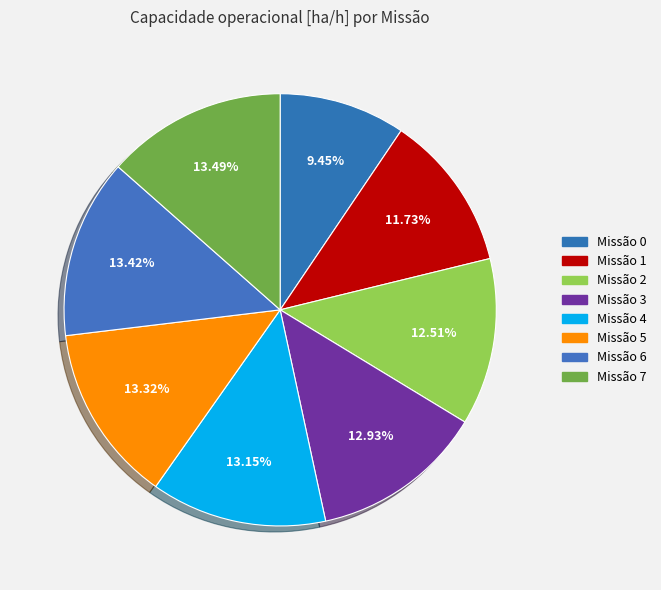

How many segments does this pie chart have?

8